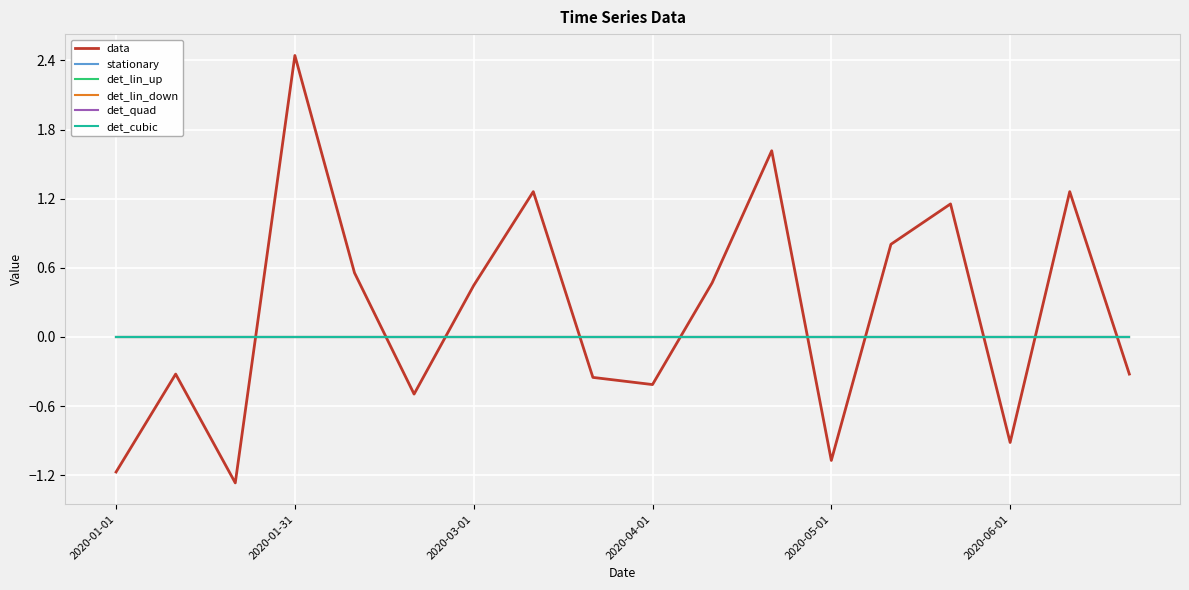

Which series has the largest total across all categories?

data